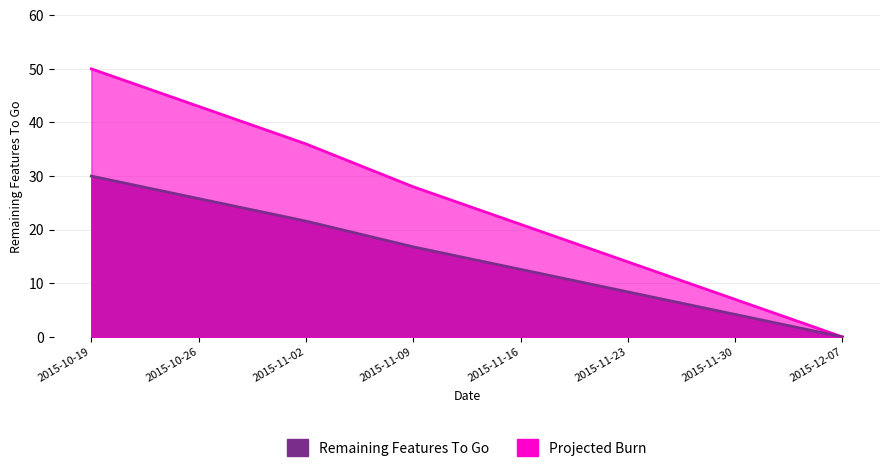

Does the chart display data point markers on the line(s)?

No